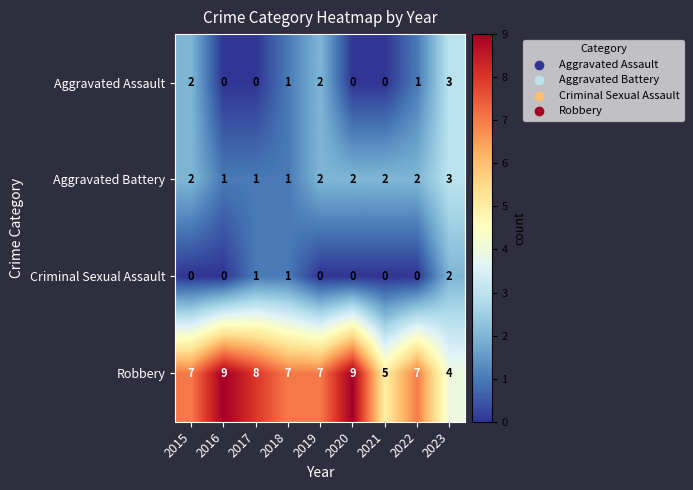

At which category is the sum across all series the highest?

2023